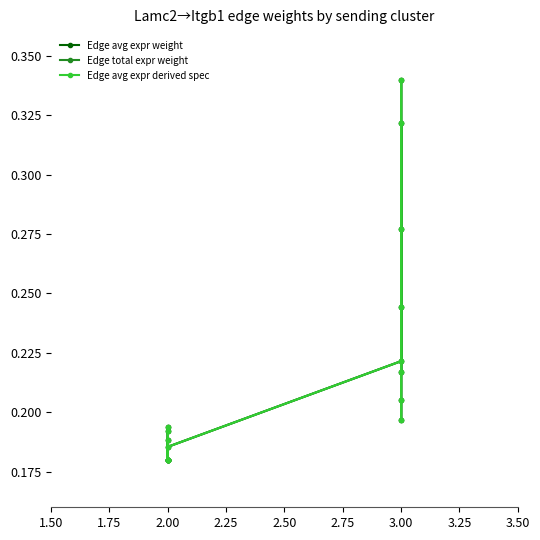

What is the minimum value for Edge avg expr derived spec?

0.2